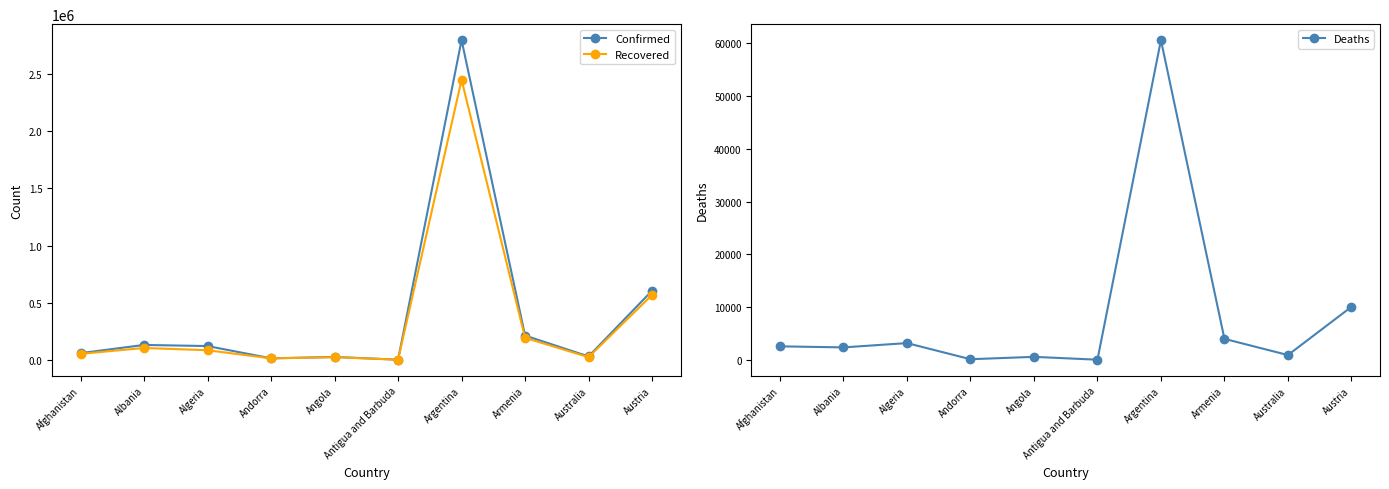

Is the value of Deaths at Argentina greater than the value of Confirmed at Australia?

Yes